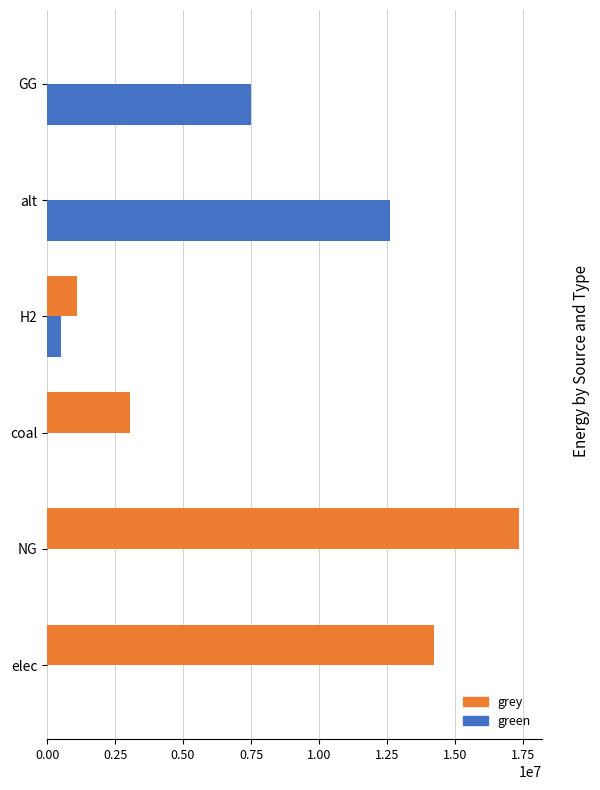

How many values in the grey series exceed 3063944?

3